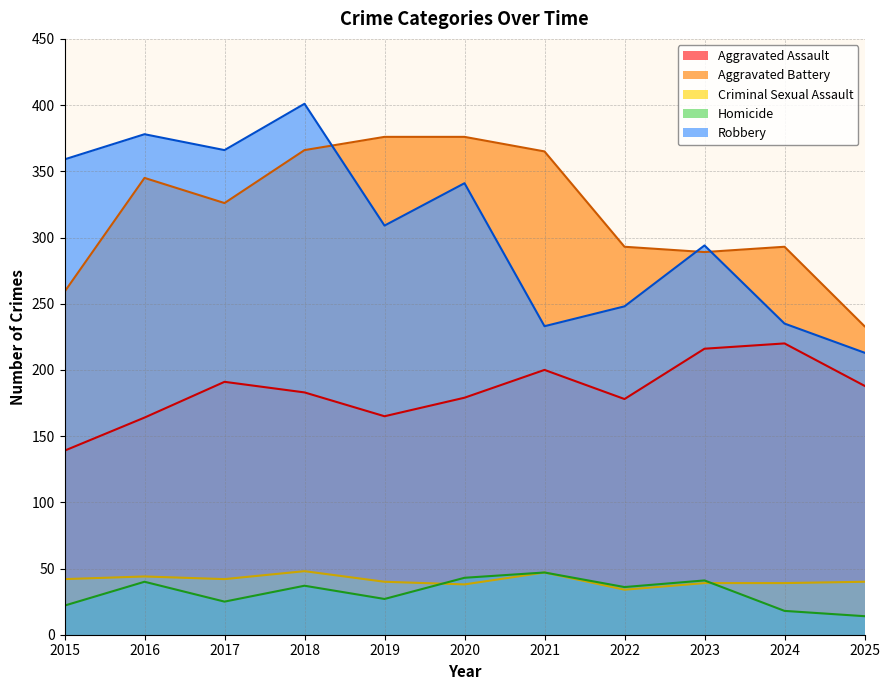

Which category has the lowest value across all series?

2025